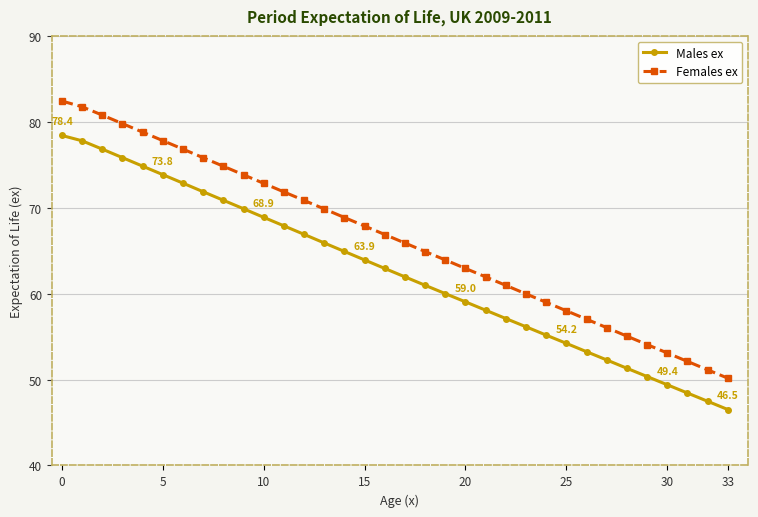

Does the chart display data point markers on the line(s)?

Yes